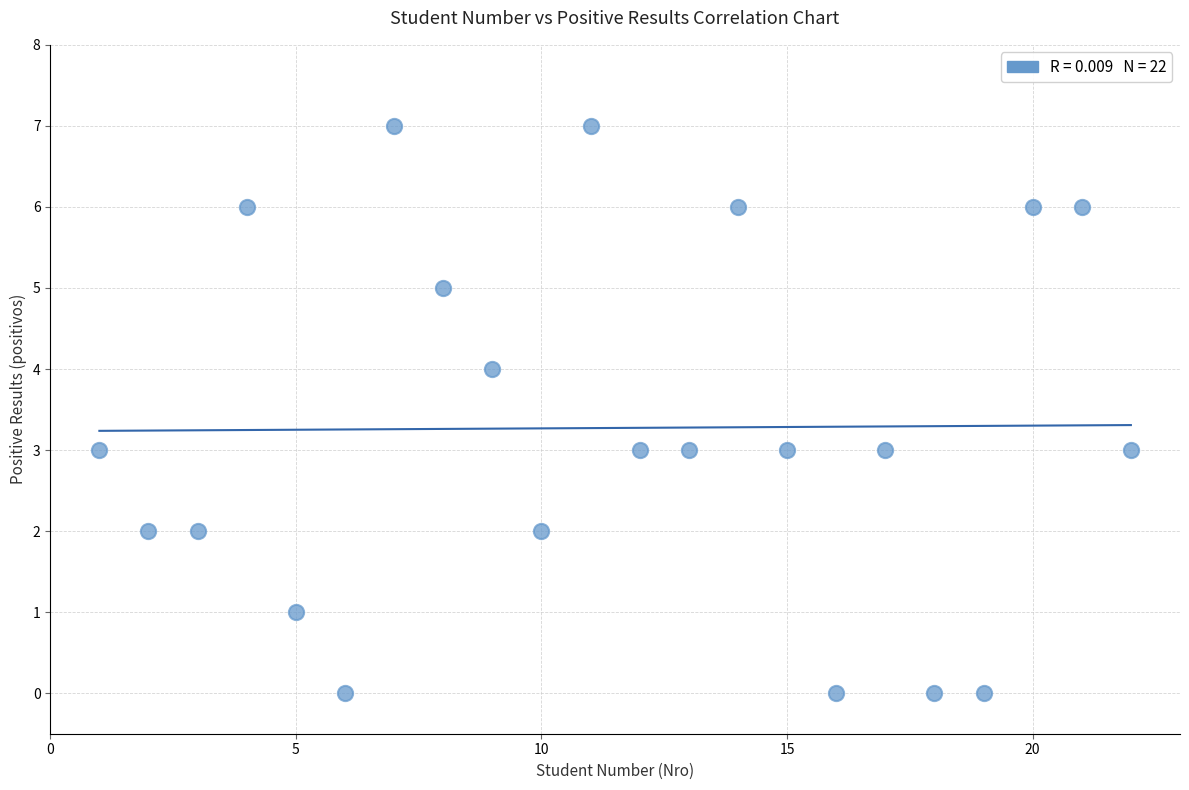

What is the range of X values (max minus min)?

21